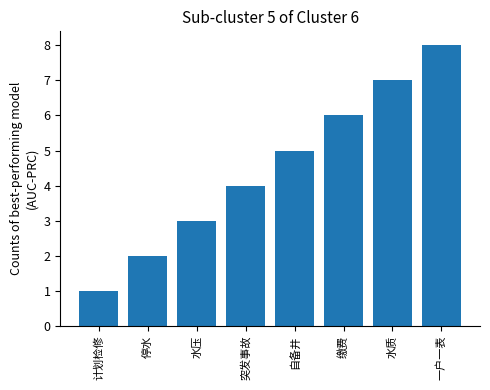

What is the ratio of the value at 缴费 to the value at 水质?

0.9